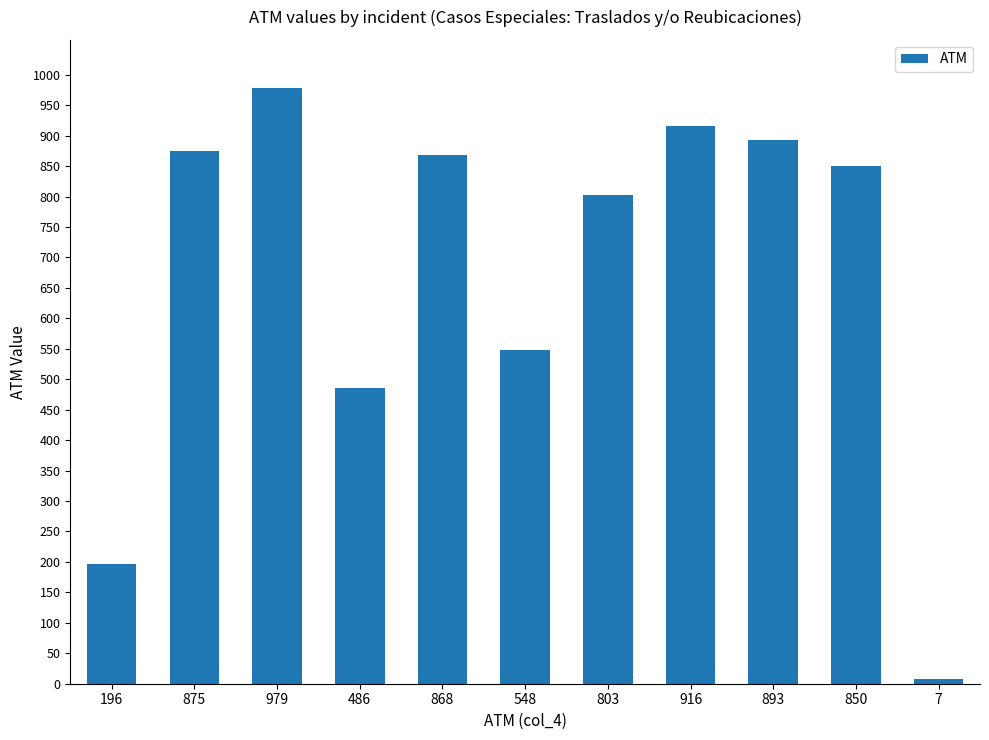

At which label is the value closest to 493?

486